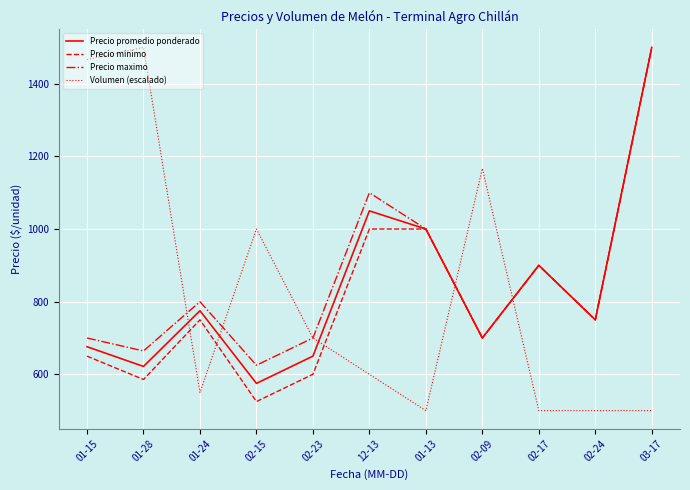

Where is the first local minimum for Precio promedio ponderado?

01-28